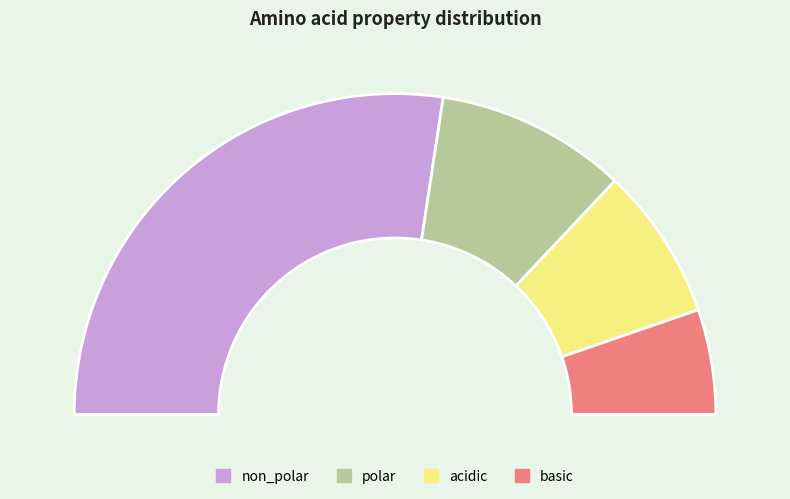

What percentage do polar and acidic together represent?

34.6%